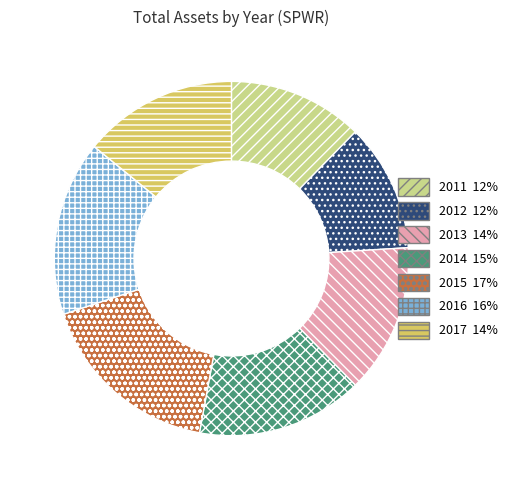

How many slices are in this pie chart?

7